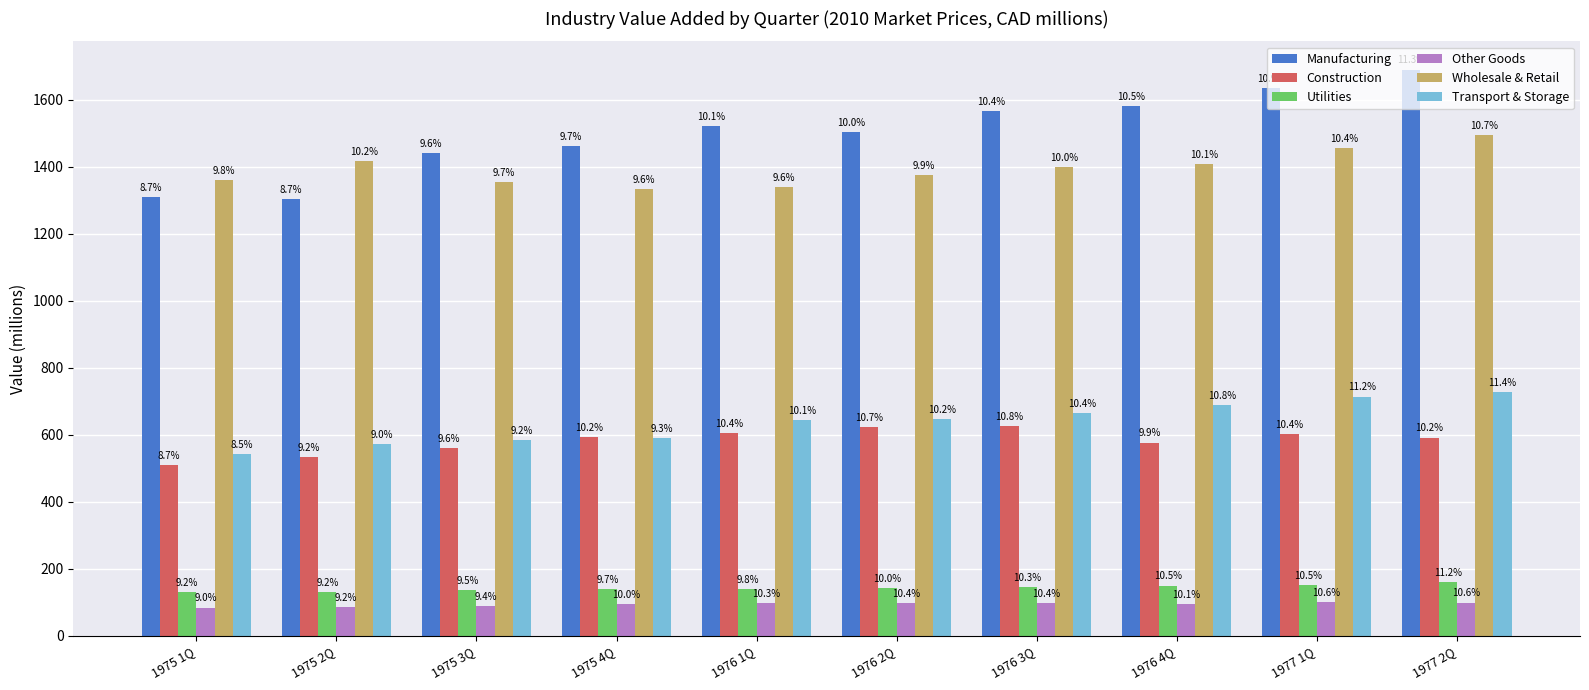

What are all the series names shown in the legend?

Manufacturing, Construction, Utilities, Other Goods, Wholesale & Retail, Transport & Storage